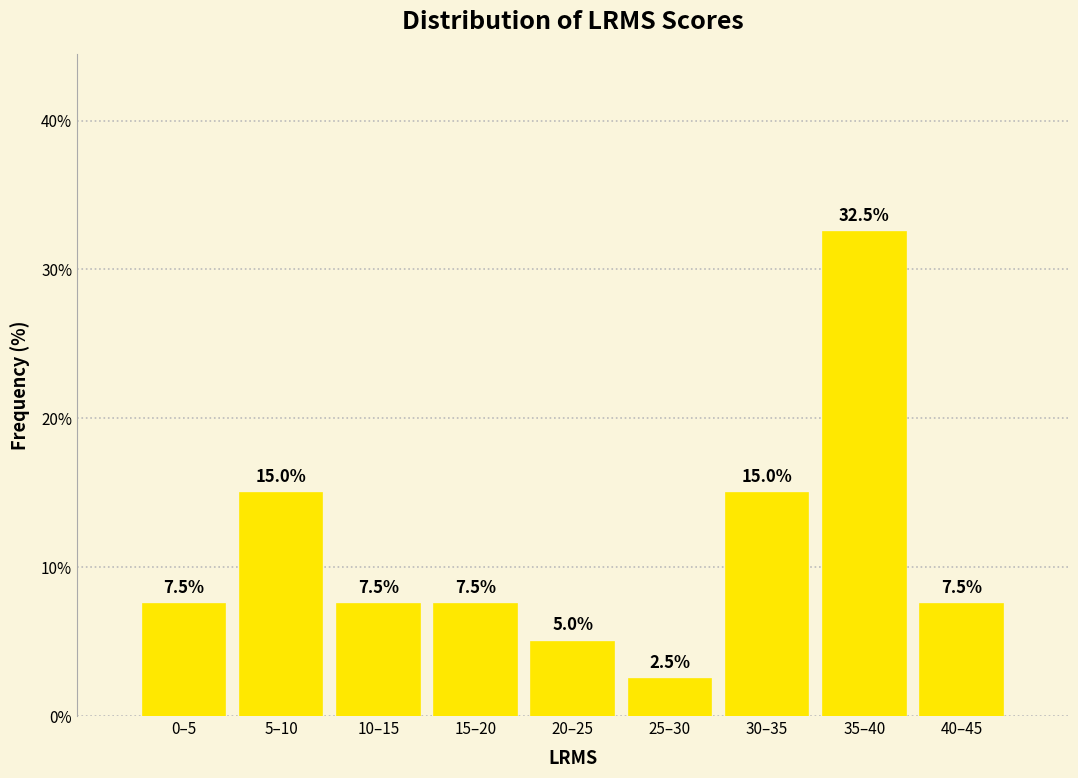

Reading right to left, list all the values displayed in this chart.

40–45=7.5	35–40=32.5	30–35=15.0	25–30=2.5	20–25=5.0	15–20=7.5	10–15=7.5	5–10=15.0	0–5=7.5